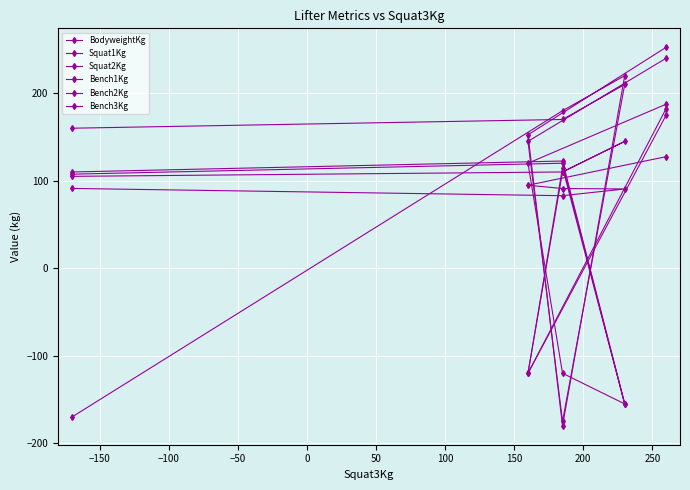

Reading left to right, list all the values displayed in this chart.

BodyweightKg: 91.2	82.9	90.6	91.1	94.9	127.5
Squat1Kg: 160.0	170.0	210.0	-175.0	145.0	240.0
Squat2Kg: -170.0	180.0	220.0	-180.0	152.5	252.5
Bench1Kg: 105.0	110.0	145.0	110.0	-120.0	175.0
Bench2Kg: 107.5	120.0	-155.0	115.0	-120.0	182.5
Bench3Kg: 110.0	122.5	-155.0	-120.0	120.0	187.5